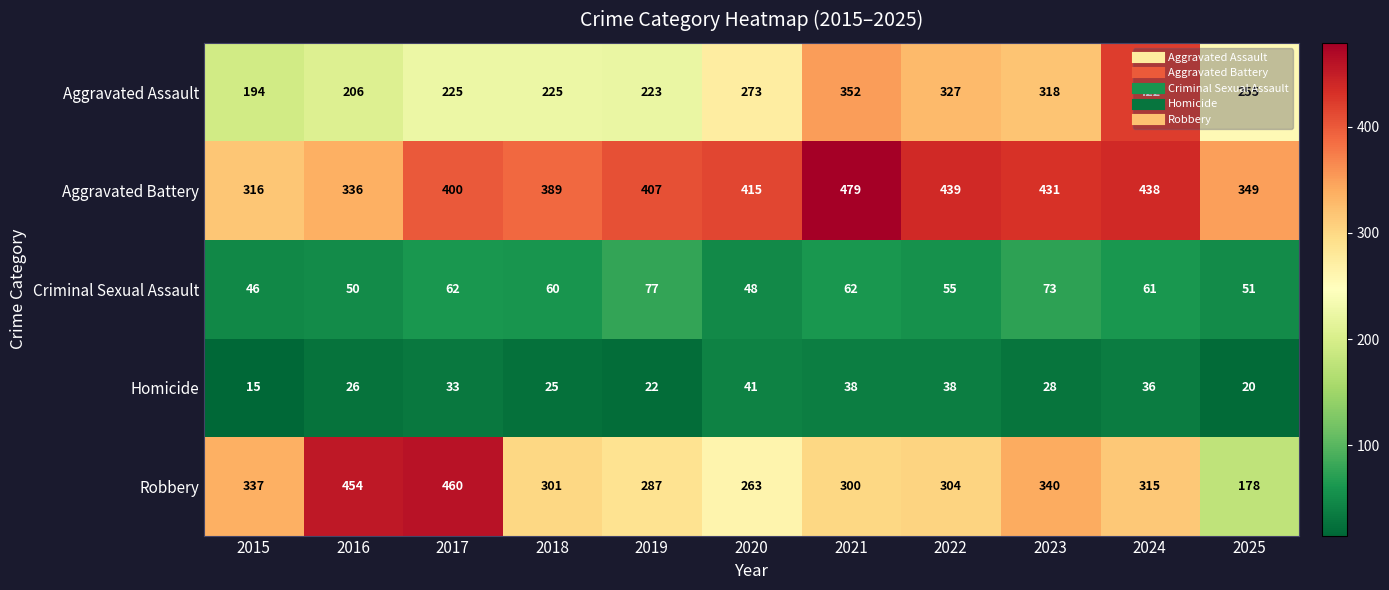

How many data points does each series have?

11